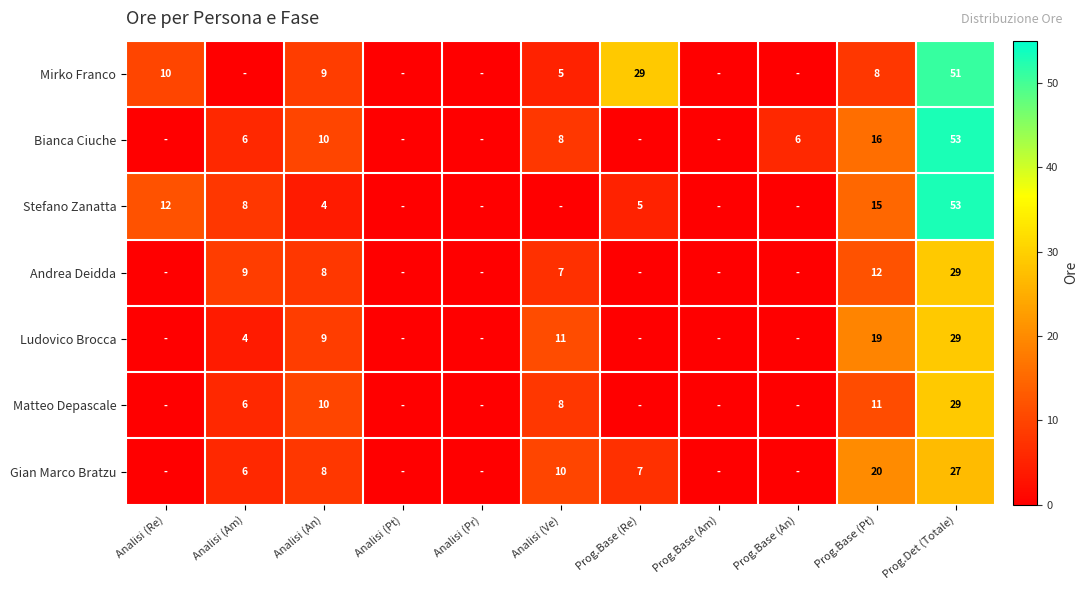

Is the value of Stefano Zanatta at Prog.Det (Totale) greater than the value of Mirko Franco at Prog.Base (Pt)?

Yes